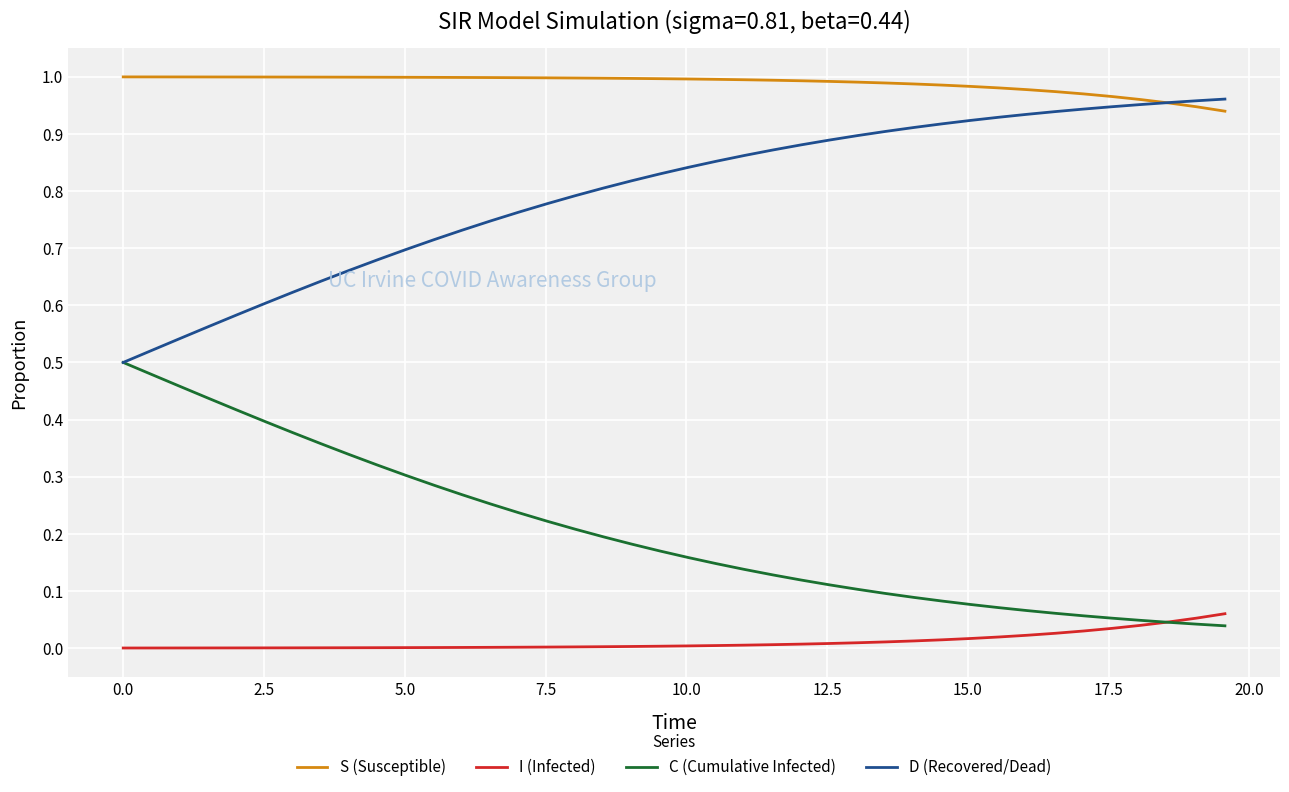

How many times do S (Susceptible) and D (Recovered/Dead) cross each other?

1